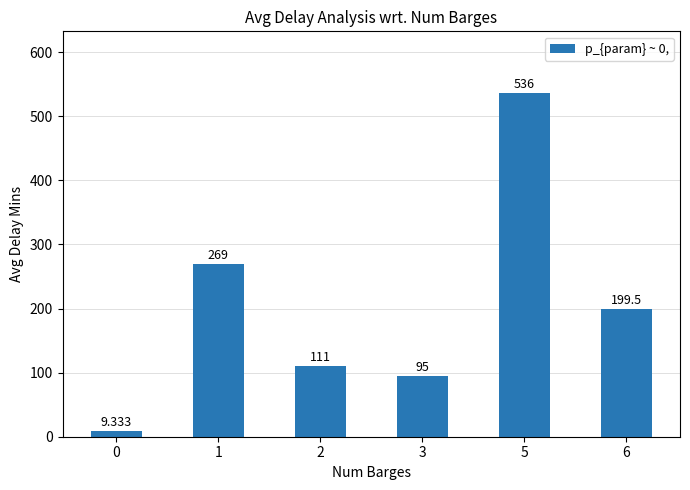

What is the difference between the second highest and second lowest values?

174.0